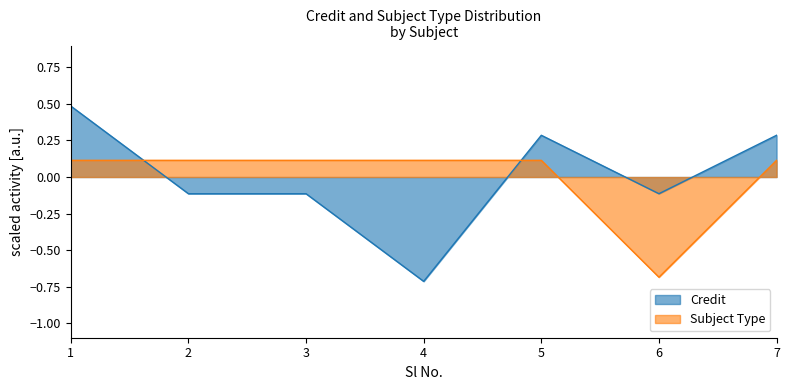

Rank the series at 5 from lowest to highest value.

Subject Type, Credit